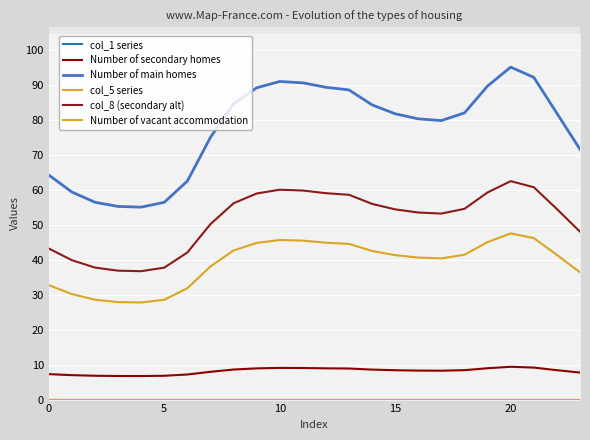

Does the chart display data point markers on the line(s)?

No